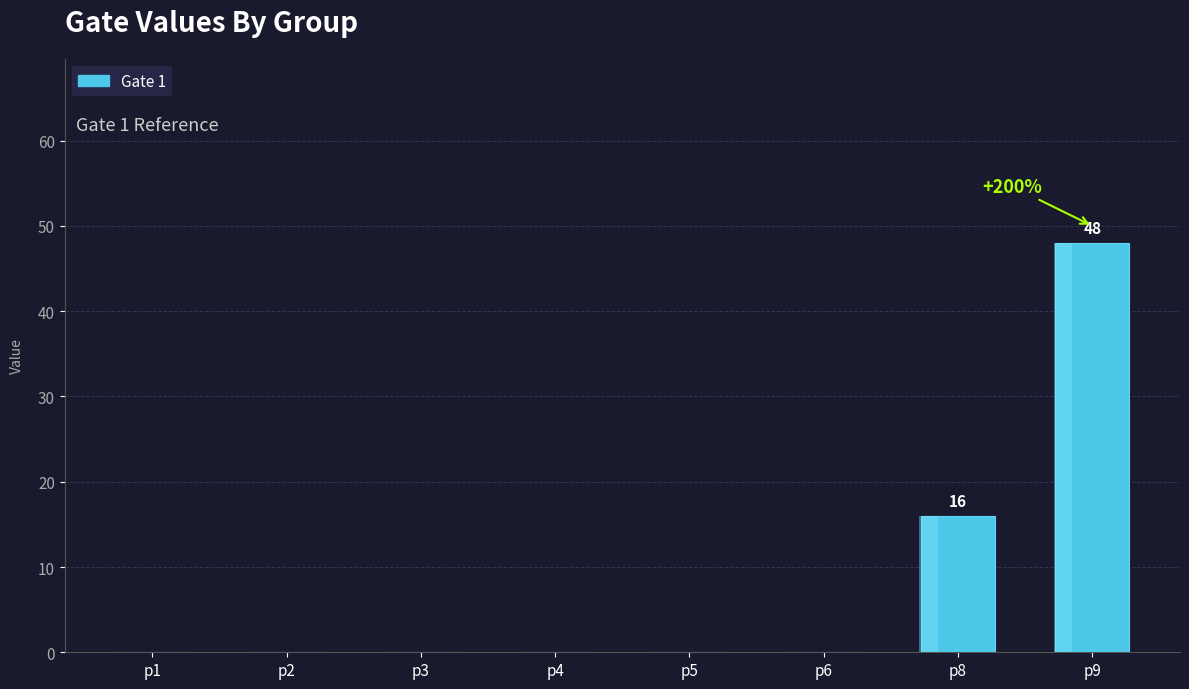

List the labels in order of value, smallest first.

p1, p2, p3, p4, p5, p6, p8, p9